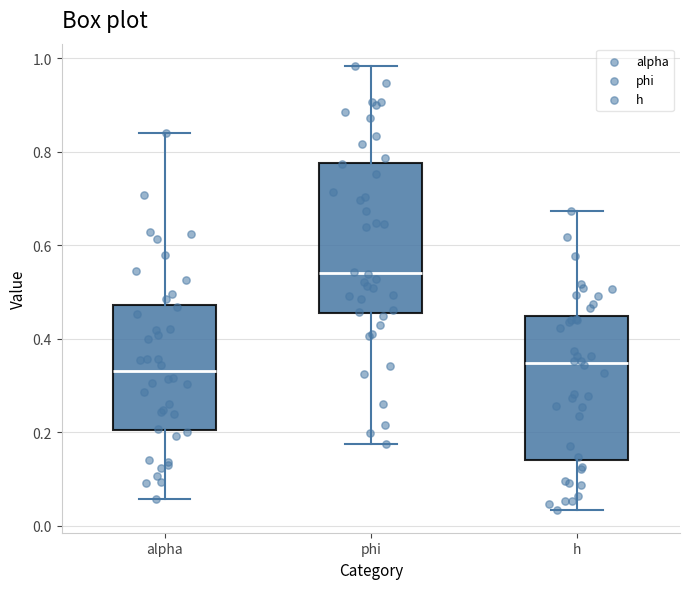

Reading left to right, read every box against the y-axis: the position of its median line, the range the box covers, and the ends of its whiskers. The values are not printed on the chart, so give them approximately, as read against the axis.

alpha: median 0.32, box 0.20 to 0.48, whiskers 0.06 to 0.84
phi: median 0.54, box 0.46 to 0.78, whiskers 0.18 to 0.98
h: median 0.34, box 0.14 to 0.44, whiskers 0.04 to 0.68